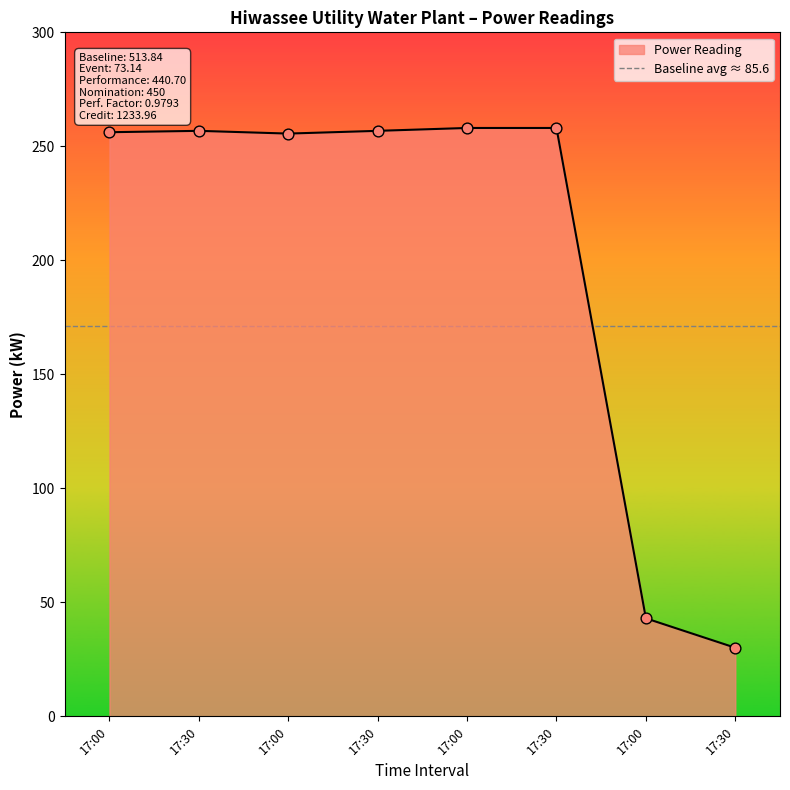

What is the ratio of the value at 2017-04-18 17:30 to the value at 2017-04-20 17:30?

8.5